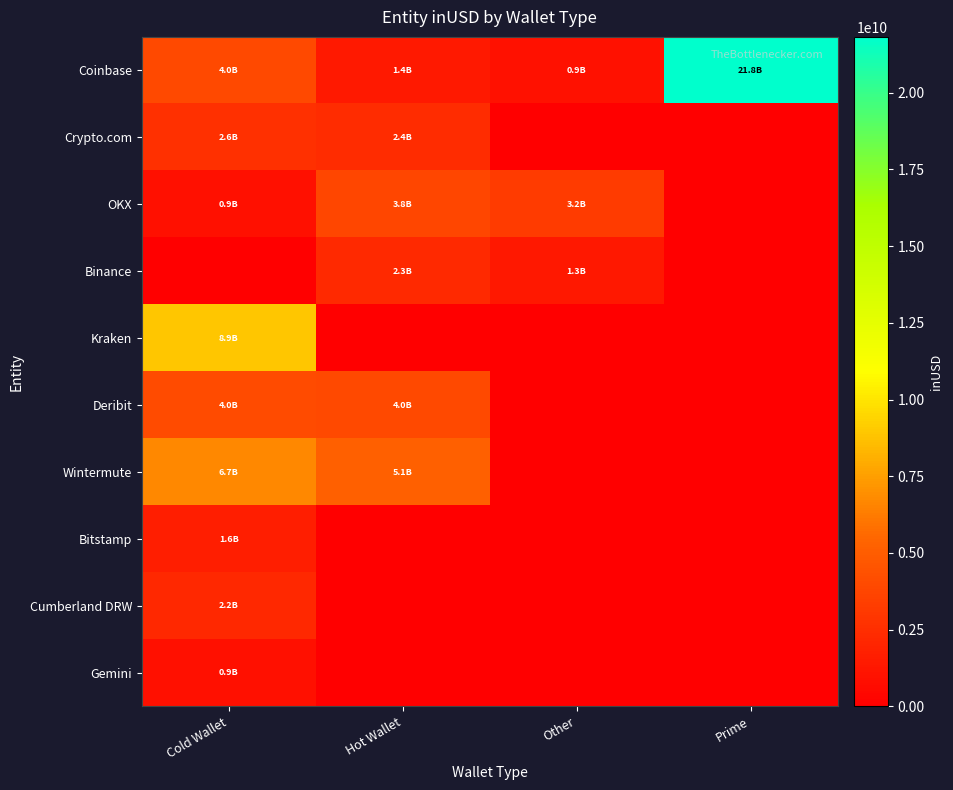

What is the spread (max minus min) of values at Hot Wallet?

5149733588.7